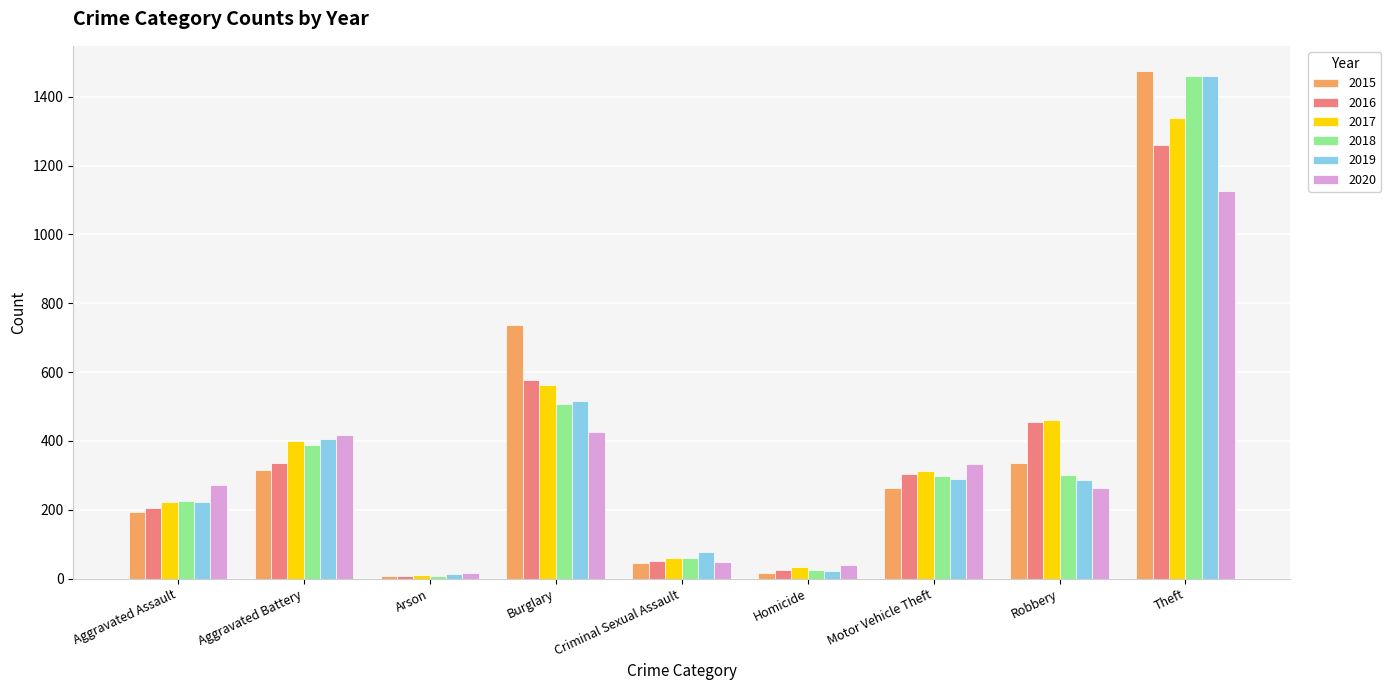

How many bars are there in total?

54